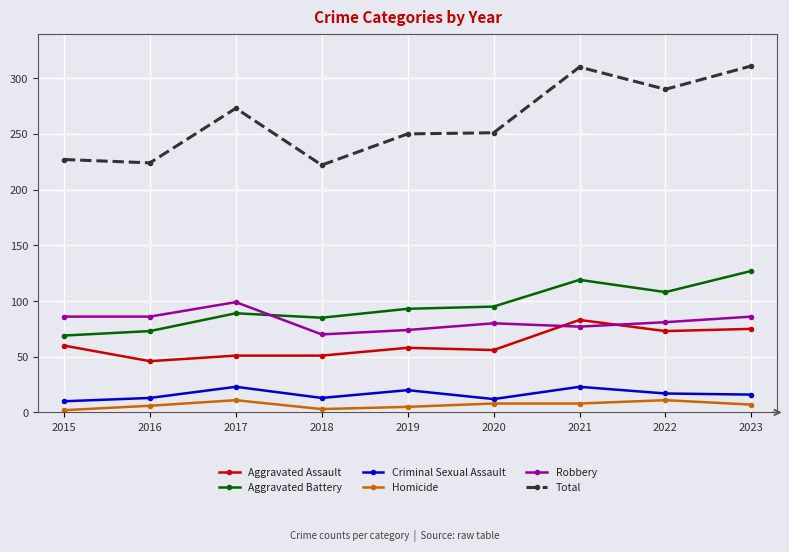

True or false: Robbery and Criminal Sexual Assault intersect in this chart.

False